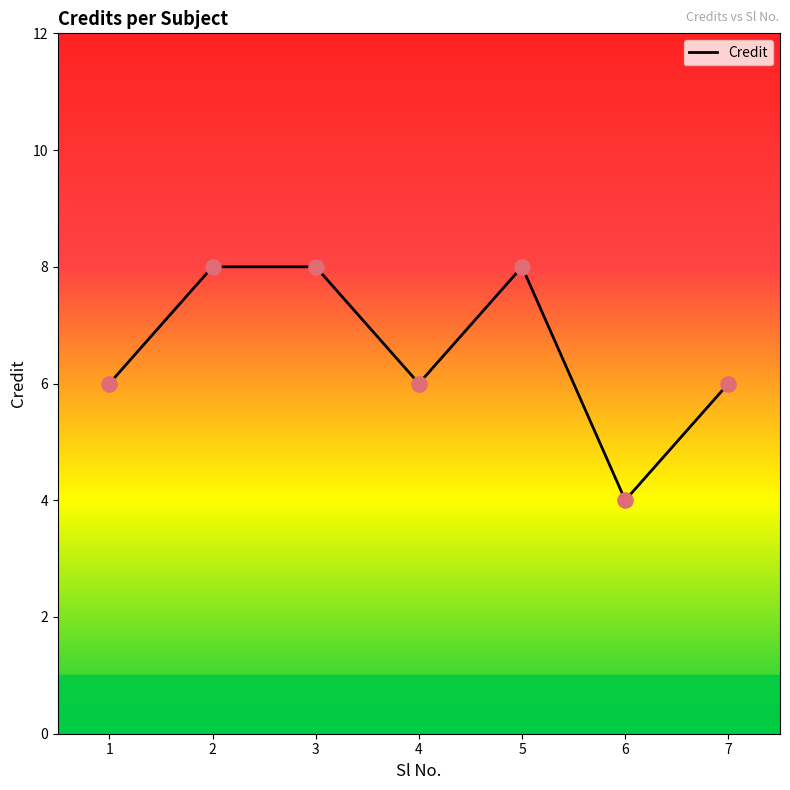

Between 2 and 4, which is larger?

2